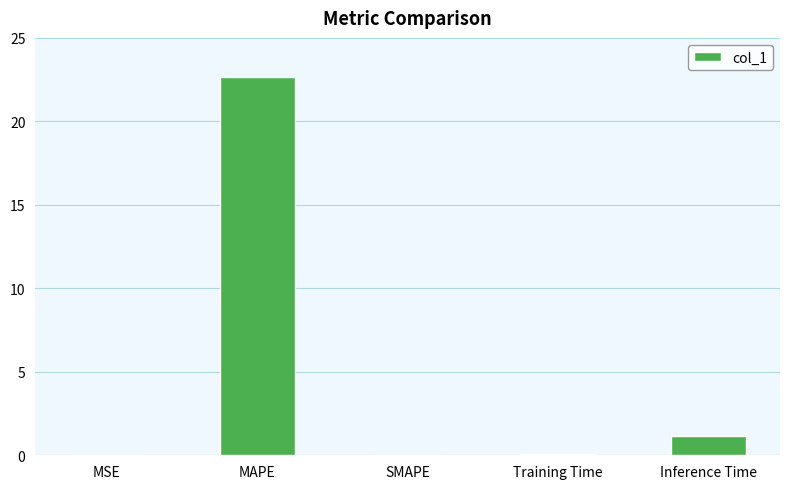

What is the sum of all values?

23.9